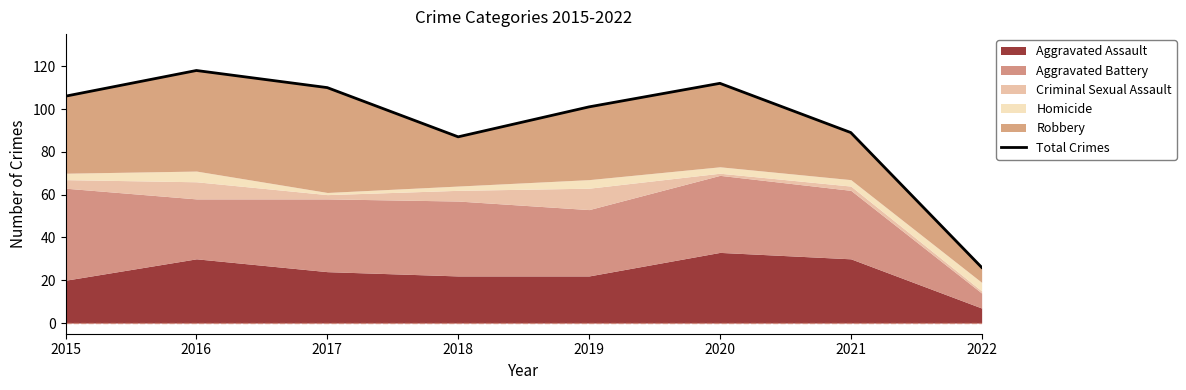

Reading right to left, extract all data points from this chart.

26	89	112	101	87	110	118	106